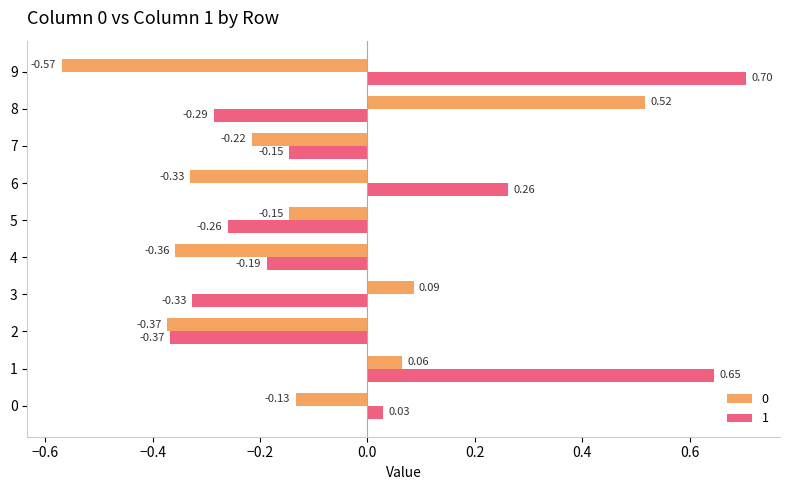

The 0 series shows -0.5 at 4. True or false?

False